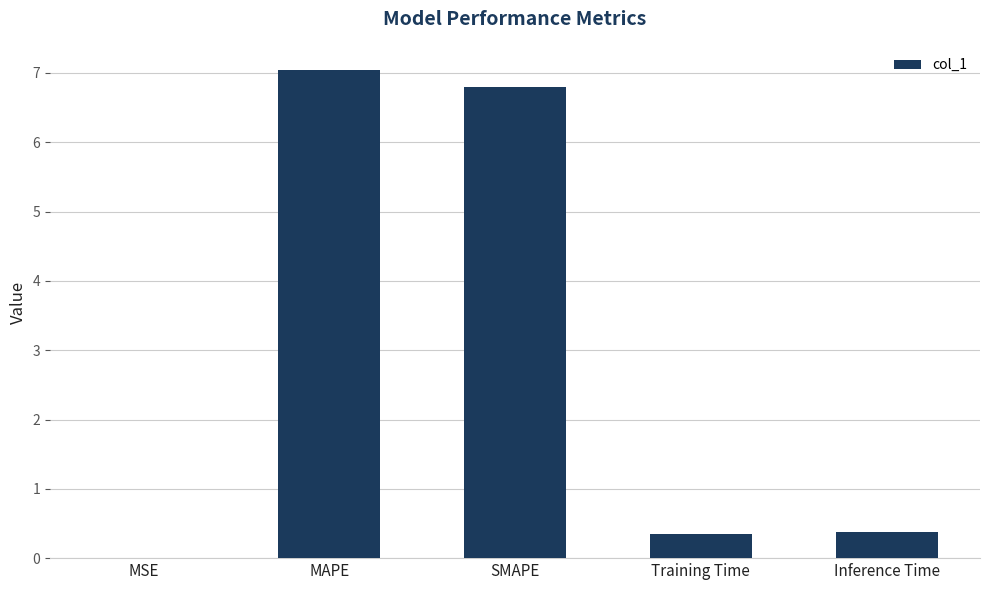

What is the difference between the values at MSE and Training Time?

0.4